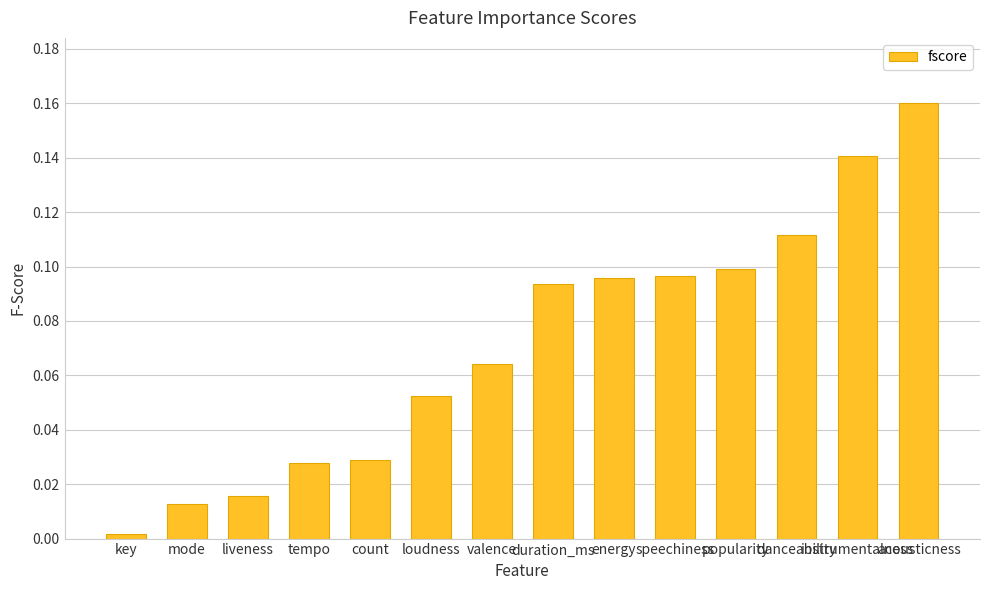

What position from the left is count?

5